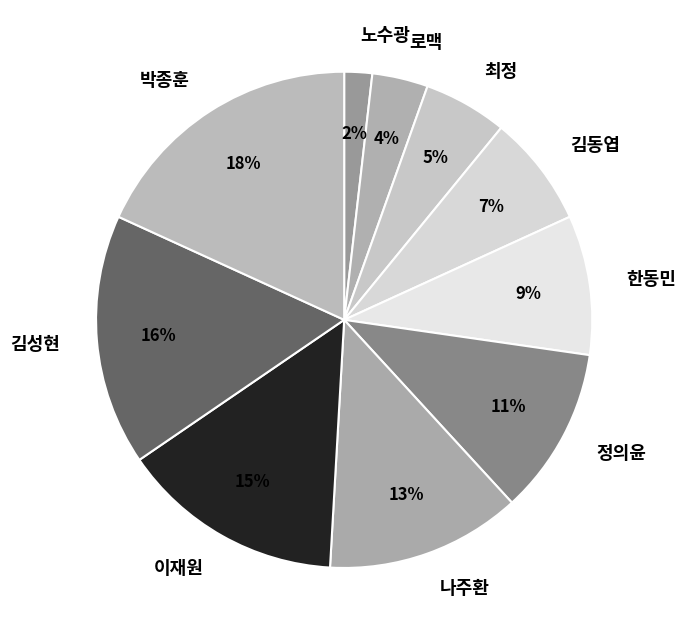

Does 김동엽 represent more than half of the total?

No